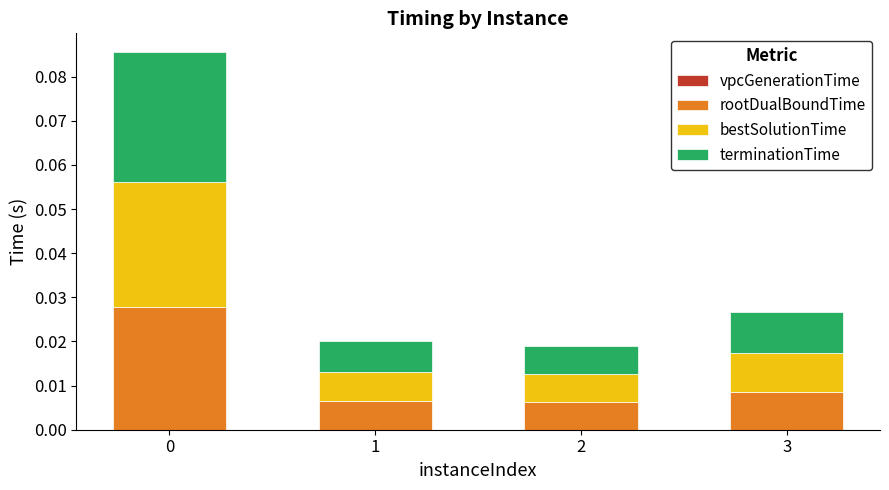

Does the chart contain stacked bars?

Yes